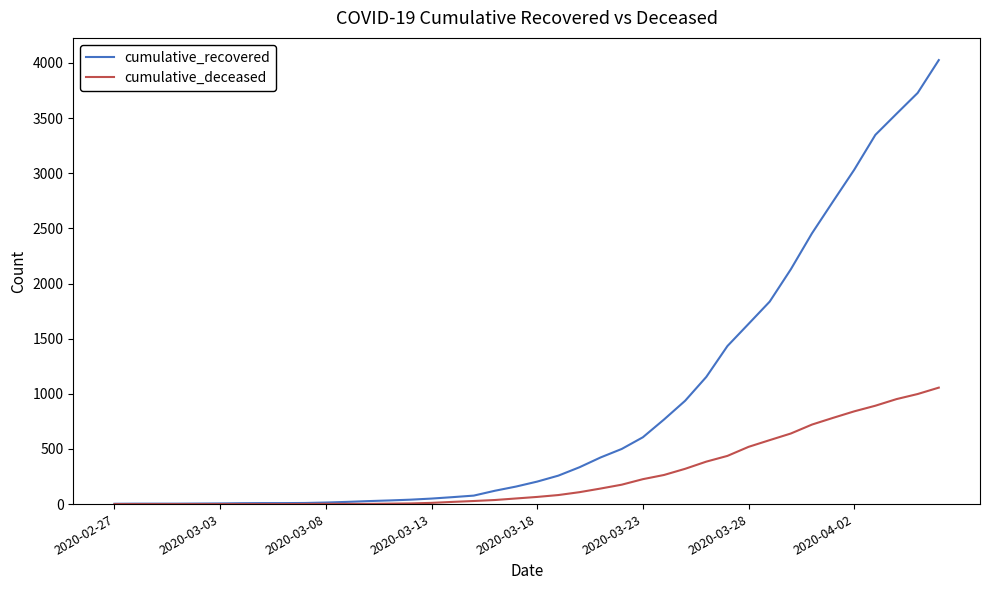

Which series has the largest total across all categories?

cumulative_recovered